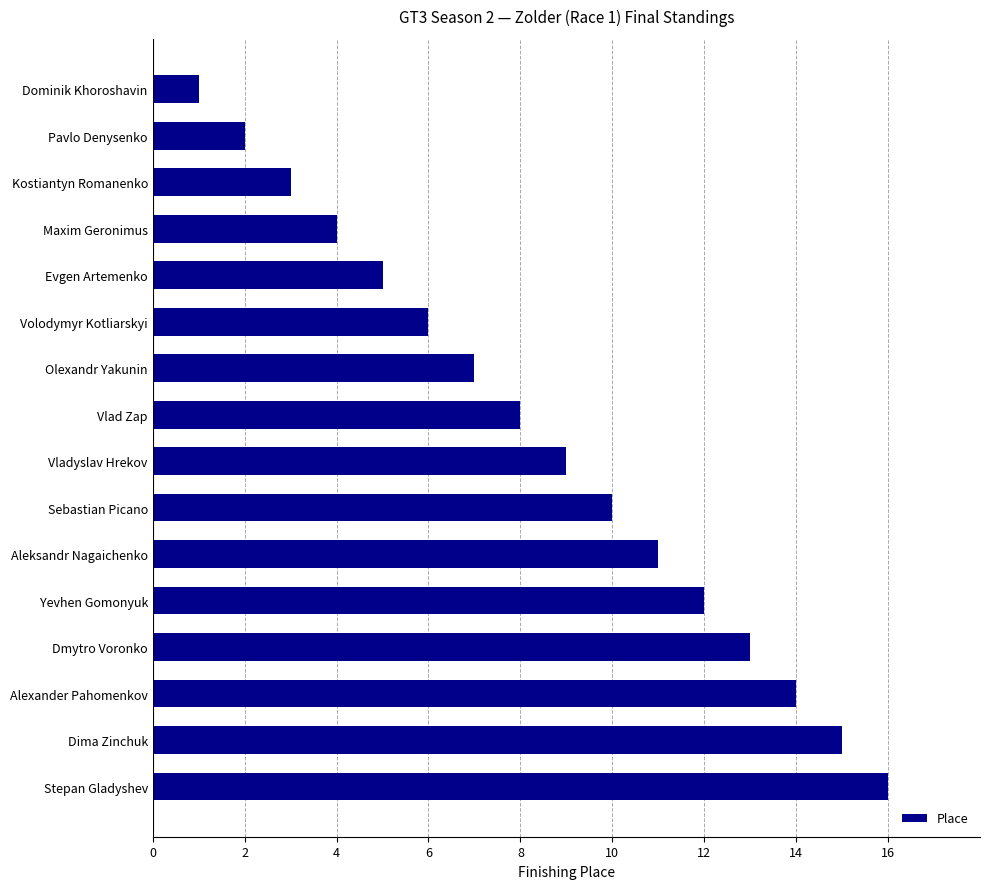

Does the chart contain stacked bars?

No